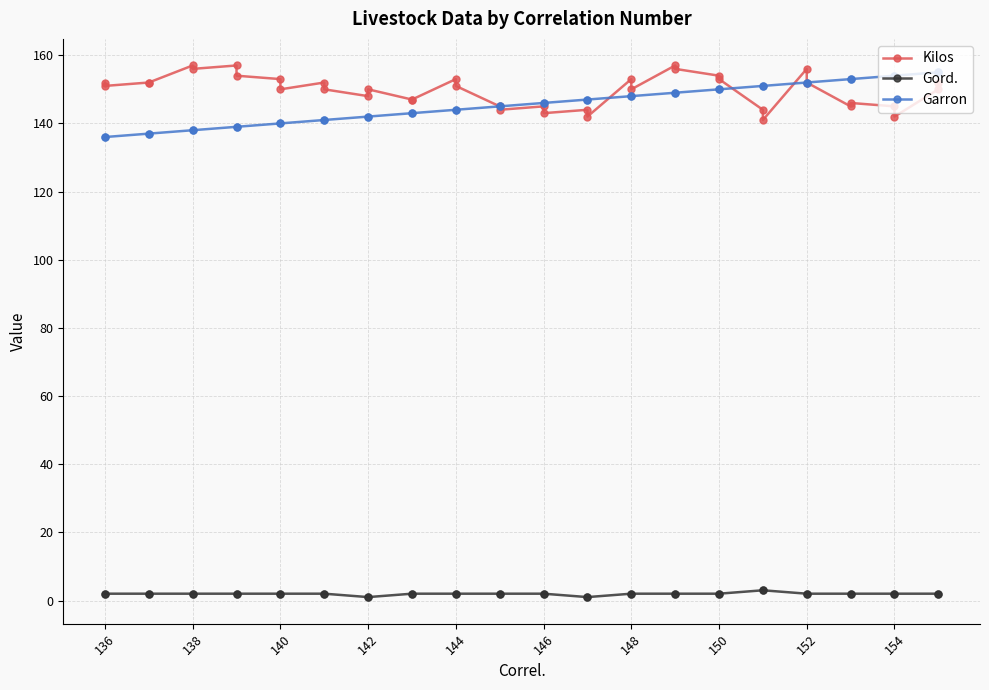

What are all the series names shown in the legend?

Kilos, Gord., Garron